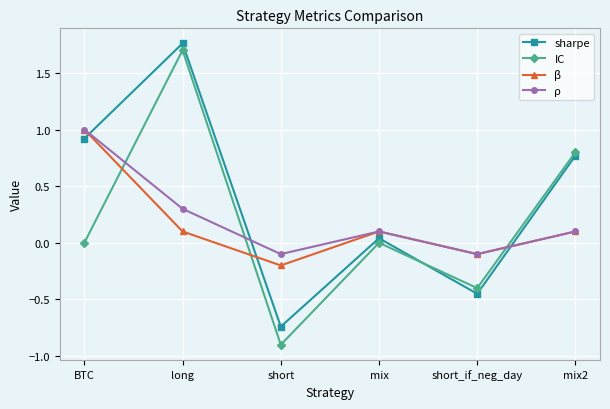

At which category is the sum across all series the highest?

long